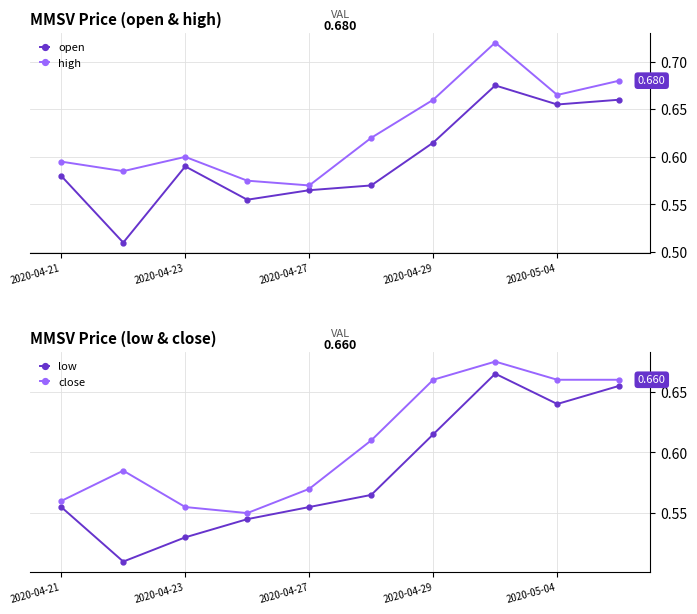

How many lines are shown in the chart?

4